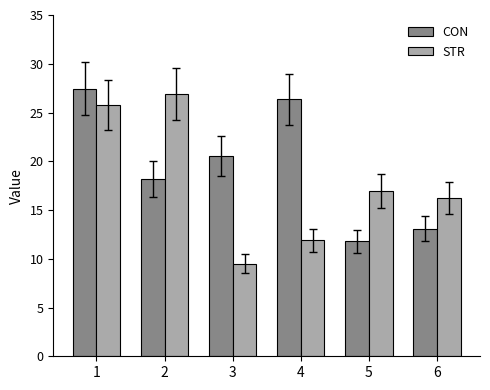

Which label corresponds to the largest value in the chart?

1